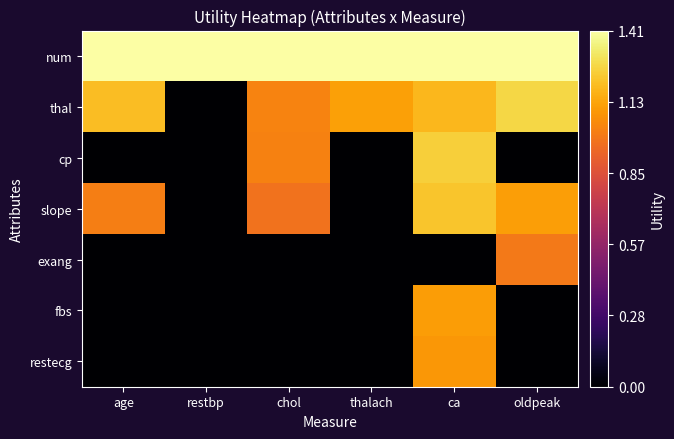

List the series in order of their peak value, lowest first.

exang, restecg, fbs, slope, cp, thal, num